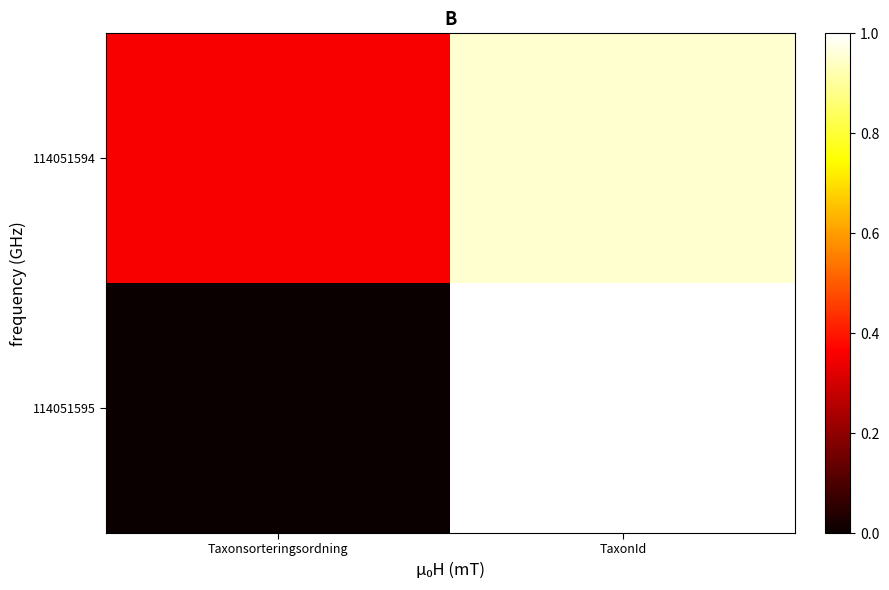

Rank the series by their average value, from highest to lowest.

114051594, 114051595